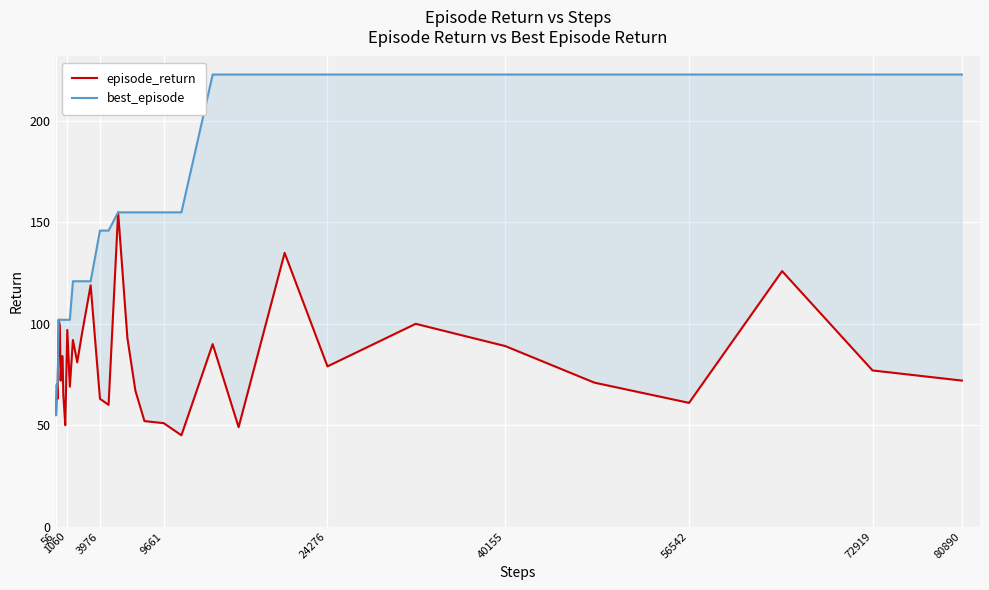

How many data points in episode_return are above 77?

17